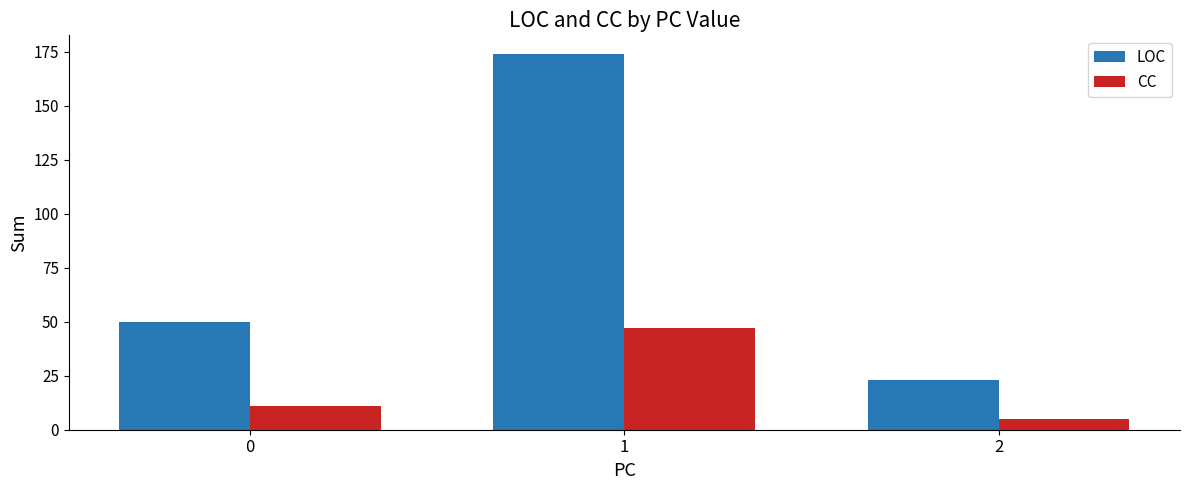

Is the value of LOC at 2 greater than the value of CC at 0?

Yes